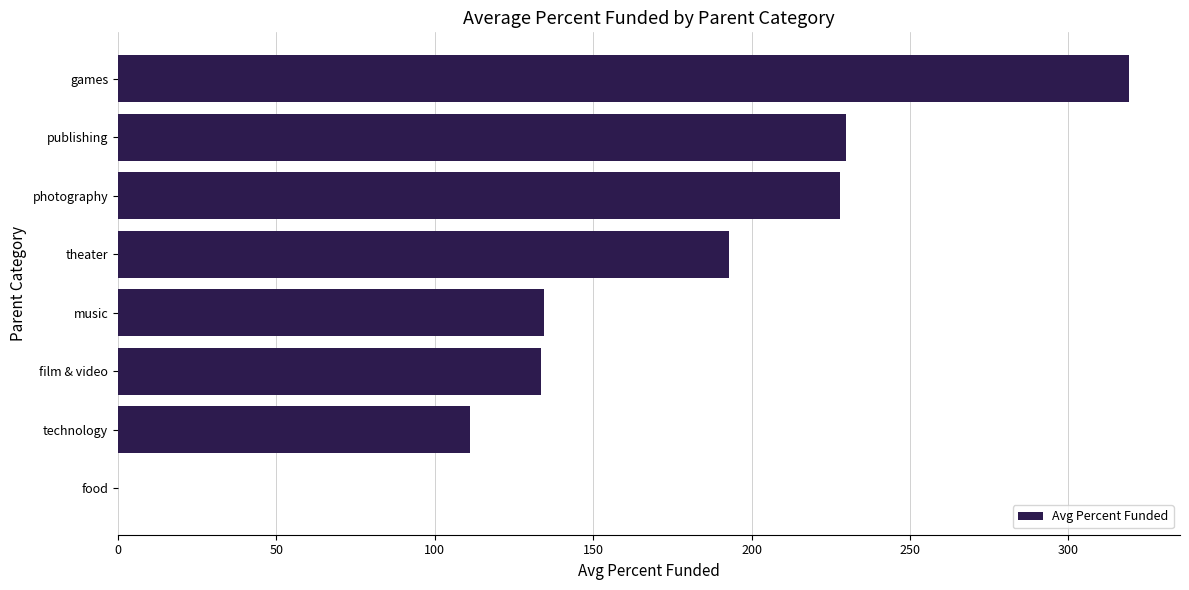

Read the value at music.

134.5